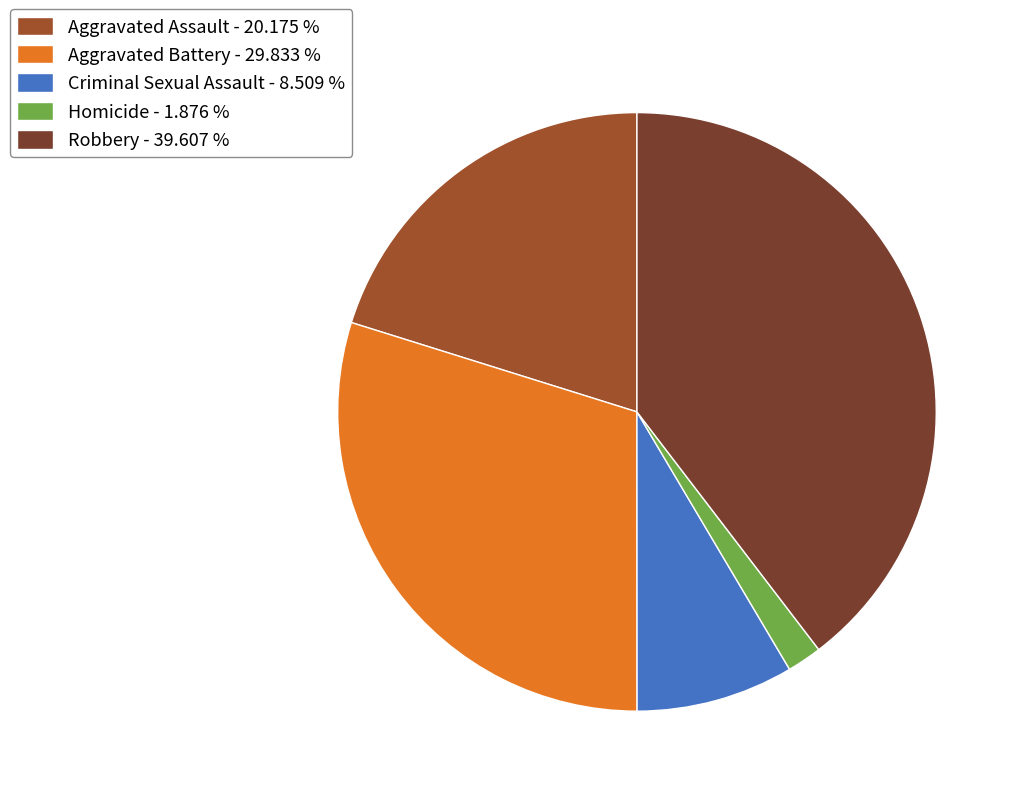

Which has a higher value, Aggravated Battery or Robbery?

Robbery